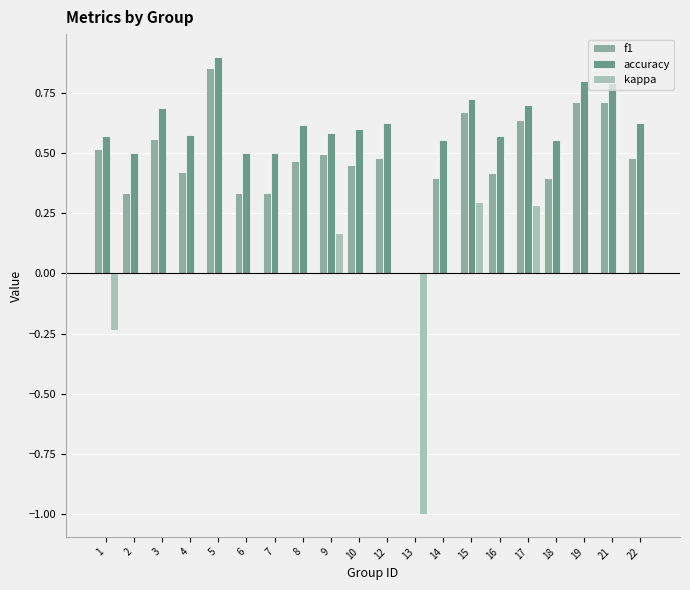

Which series changed the most between 6 and 9?

kappa